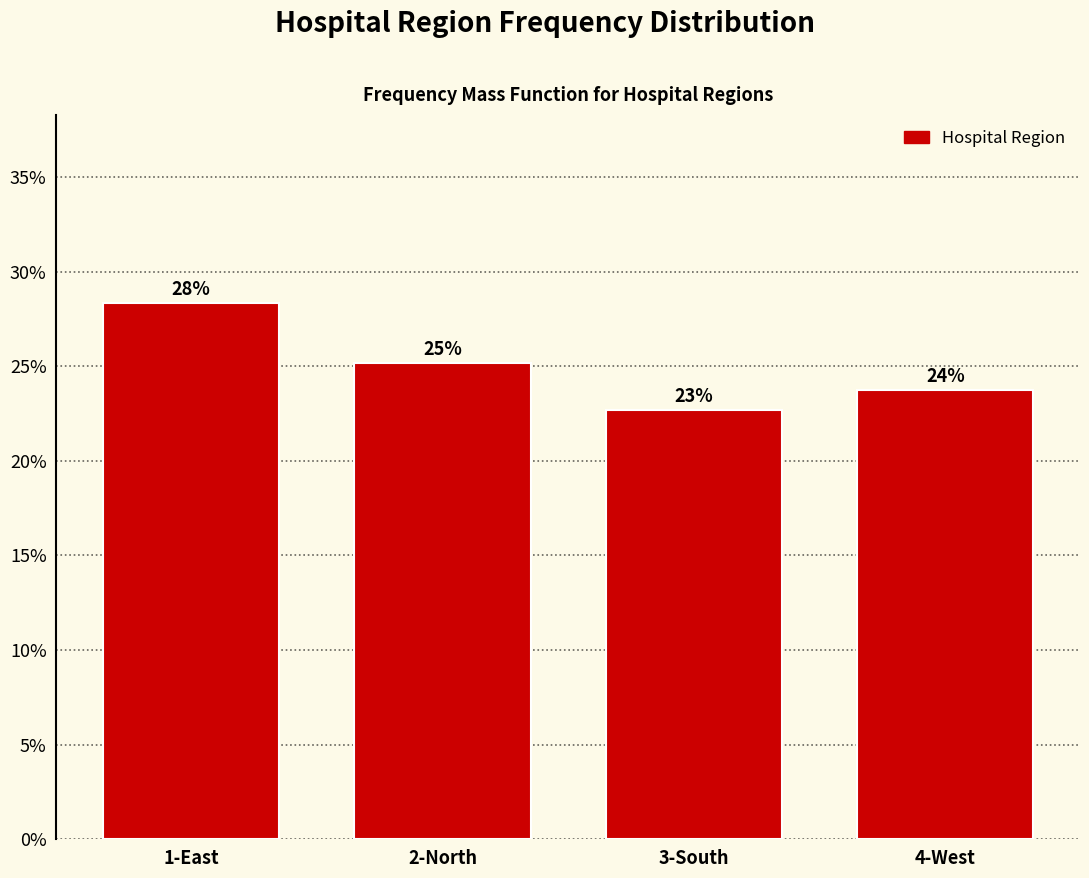

Does the chart contain any negative values?

No